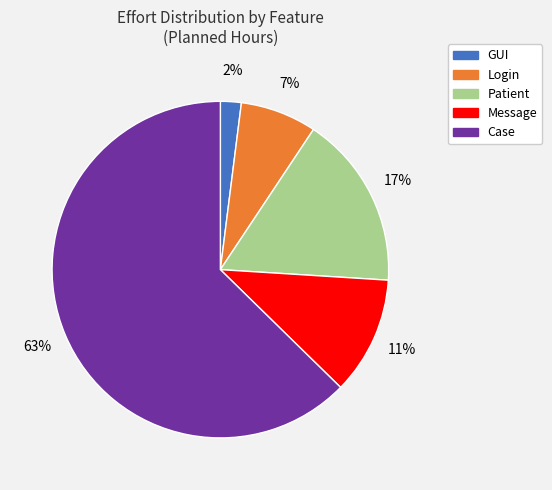

Is there a majority slice in this chart?

Yes